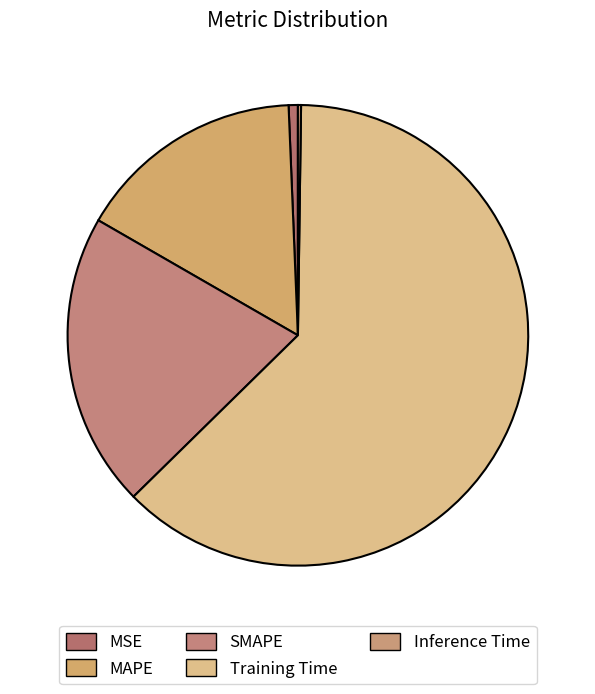

The SMAPE slice represents 21% of the pie. True or false?

True